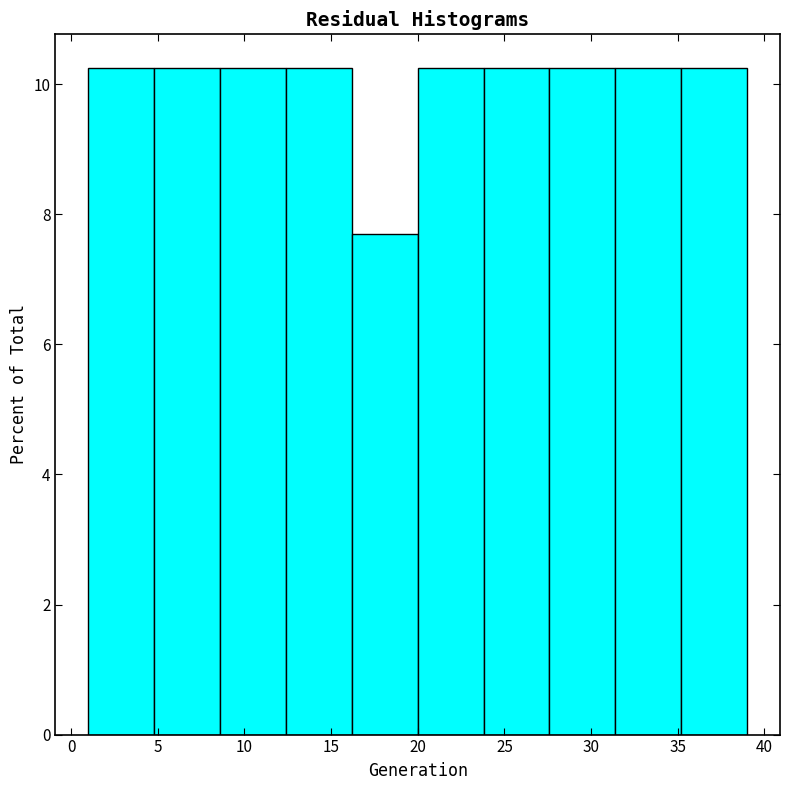

What is the height of the bar covering 35.2 to 39.0 on the x-axis? Neither the bar edges nor the heights are printed on the chart, so give them approximately, as read against the axes.

10.2